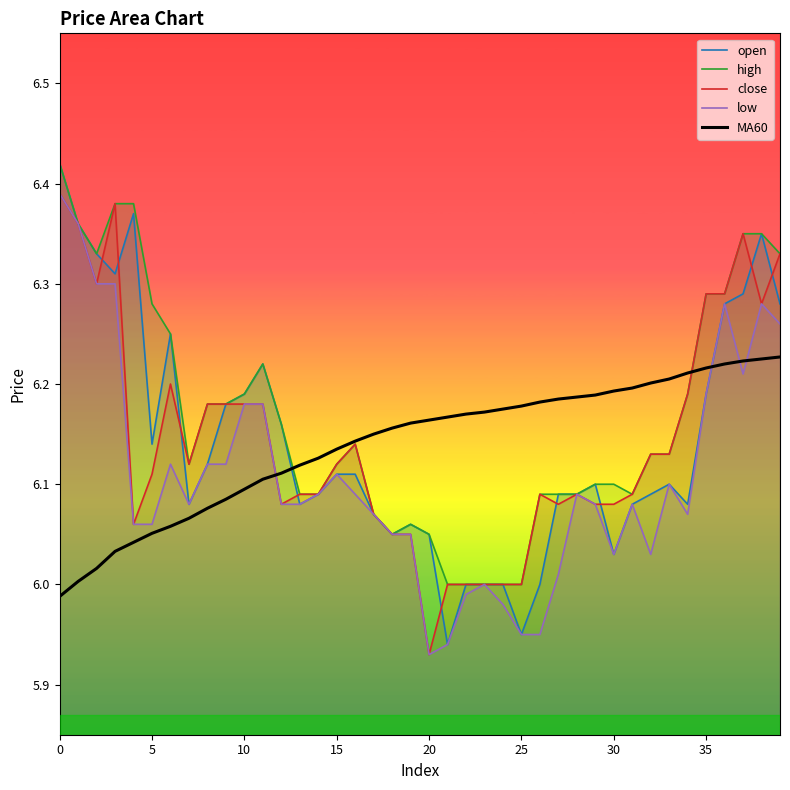

Is it true that low equals 2.9 at 15?

False